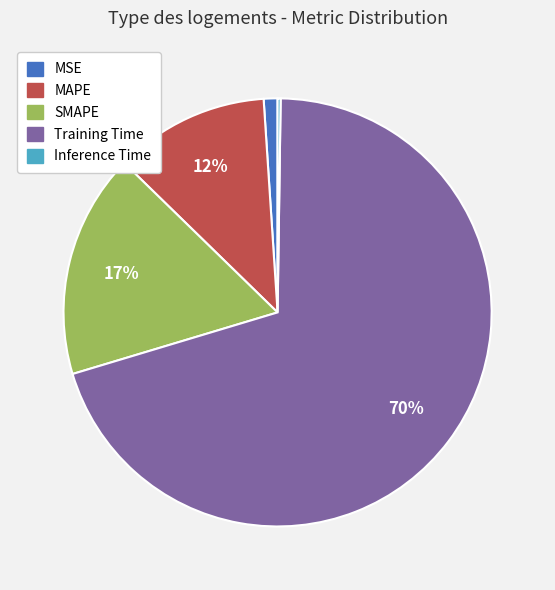

To the nearest percent, what is the difference between the largest and smallest slice percentages?

70%